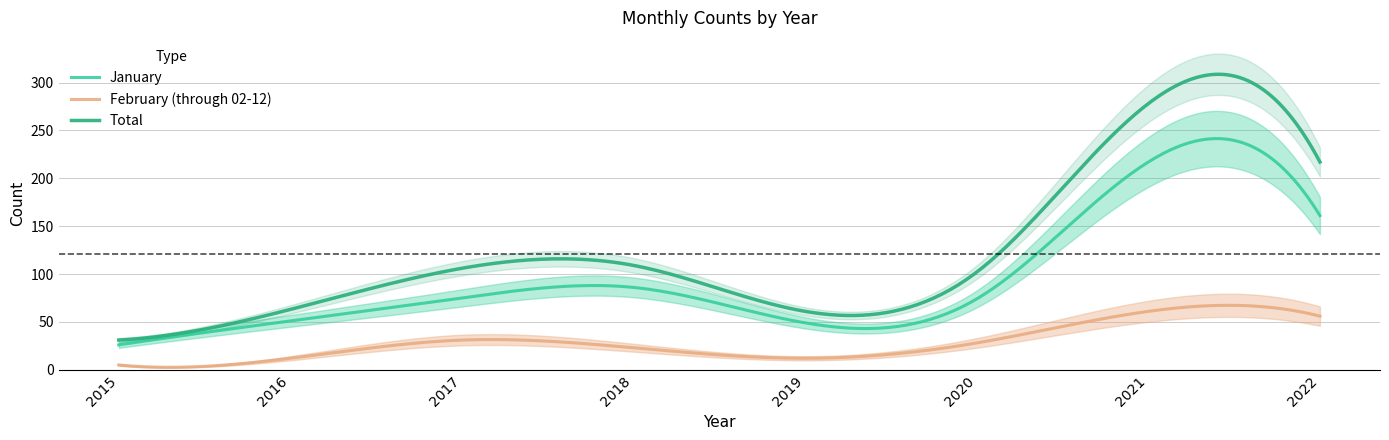

Reading left to right, transcribe all the data shown in this chart.

January: 26	51	75	86	49	74	217	161
February (through 02-12): 5	12	31	23	12	28	61	56
Total: 31	63	106	109	61	102	278	217